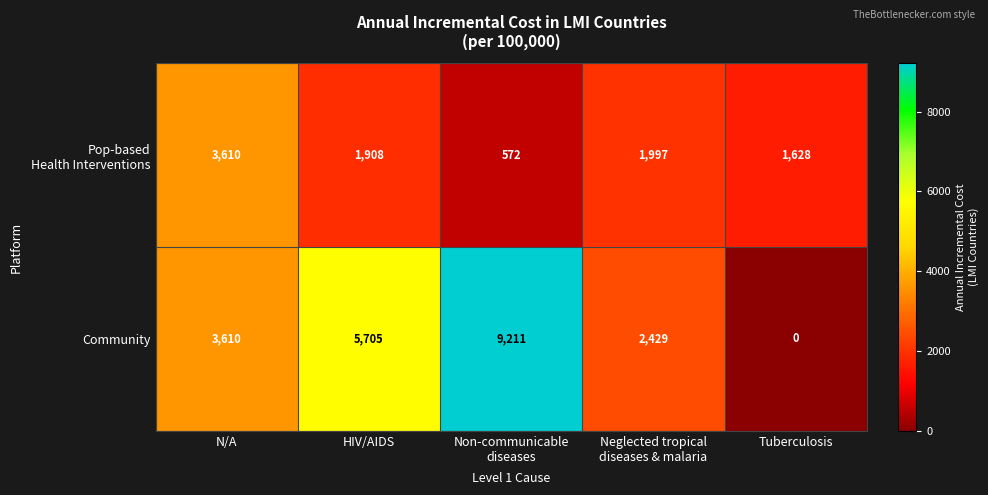

Where is Community nearest to the value 4605?

N/A